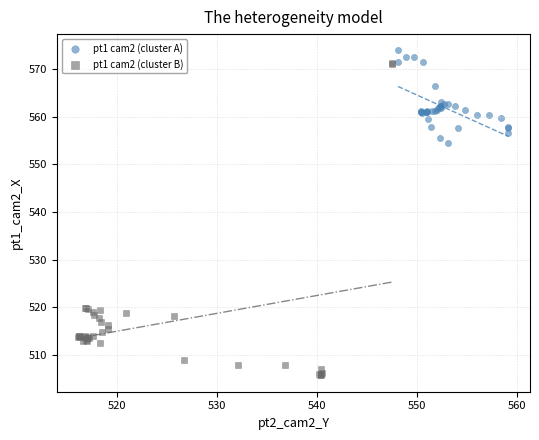

What are all the series names shown in the legend?

pt1 cam2 (cluster A), pt1 cam2 (cluster B)